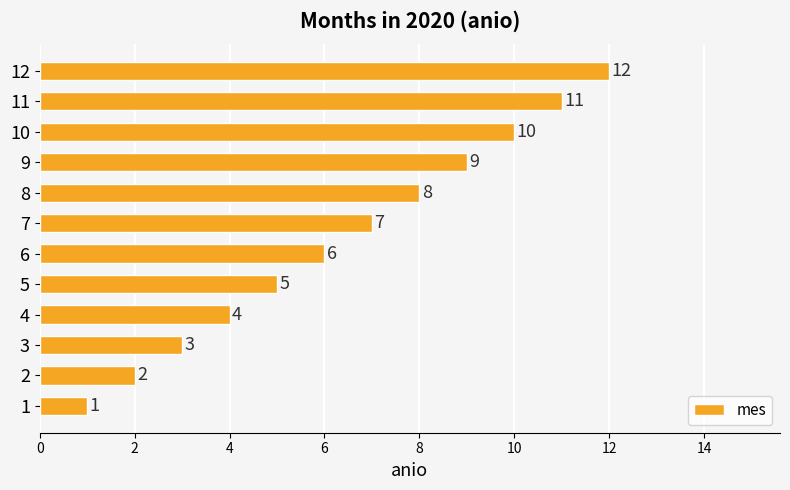

Where is the data nearest to the value 6?

6